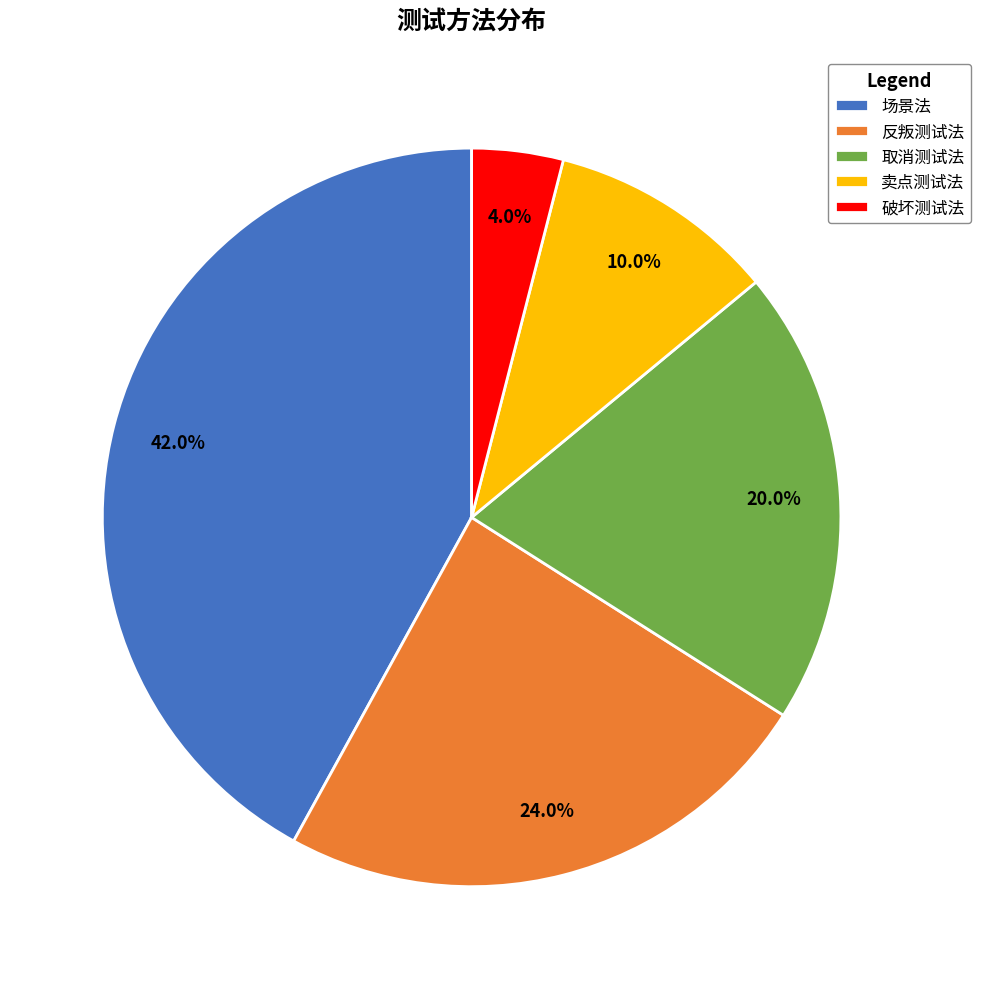

To the nearest percent, what is the combined percentage of 反叛测试法 and 卖点测试法?

34%